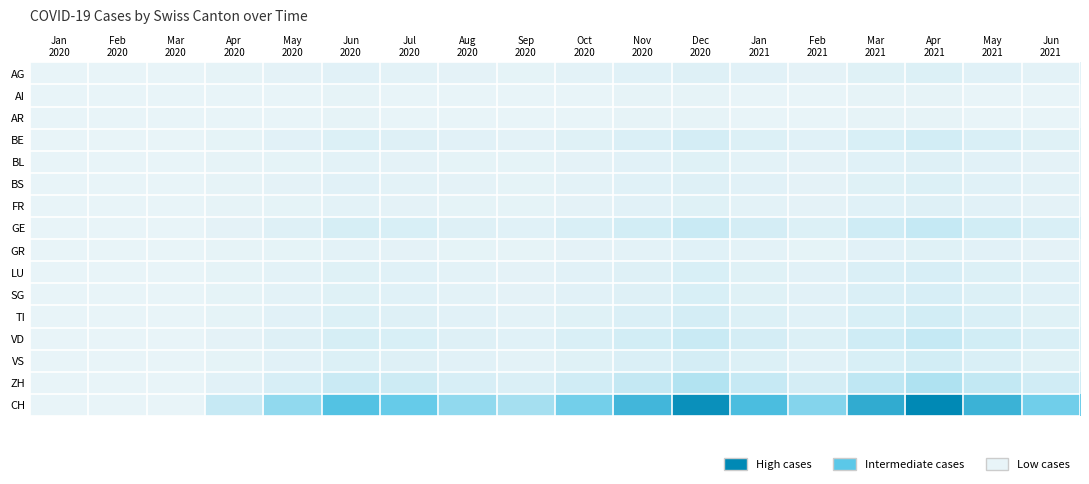

What is the total value across all series at Dec
2020?

395